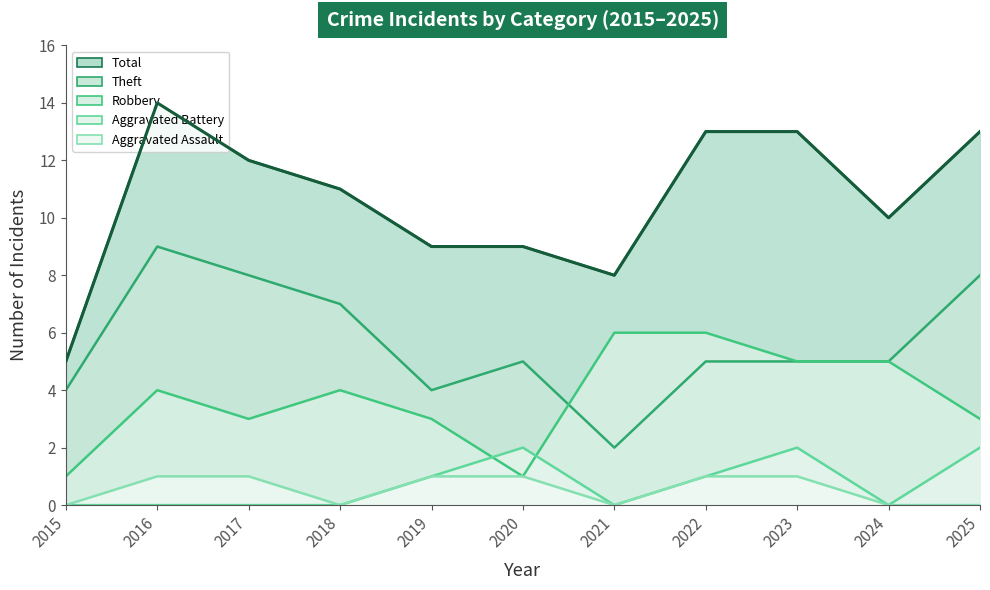

At which category does Robbery reach its first local valley?

2017